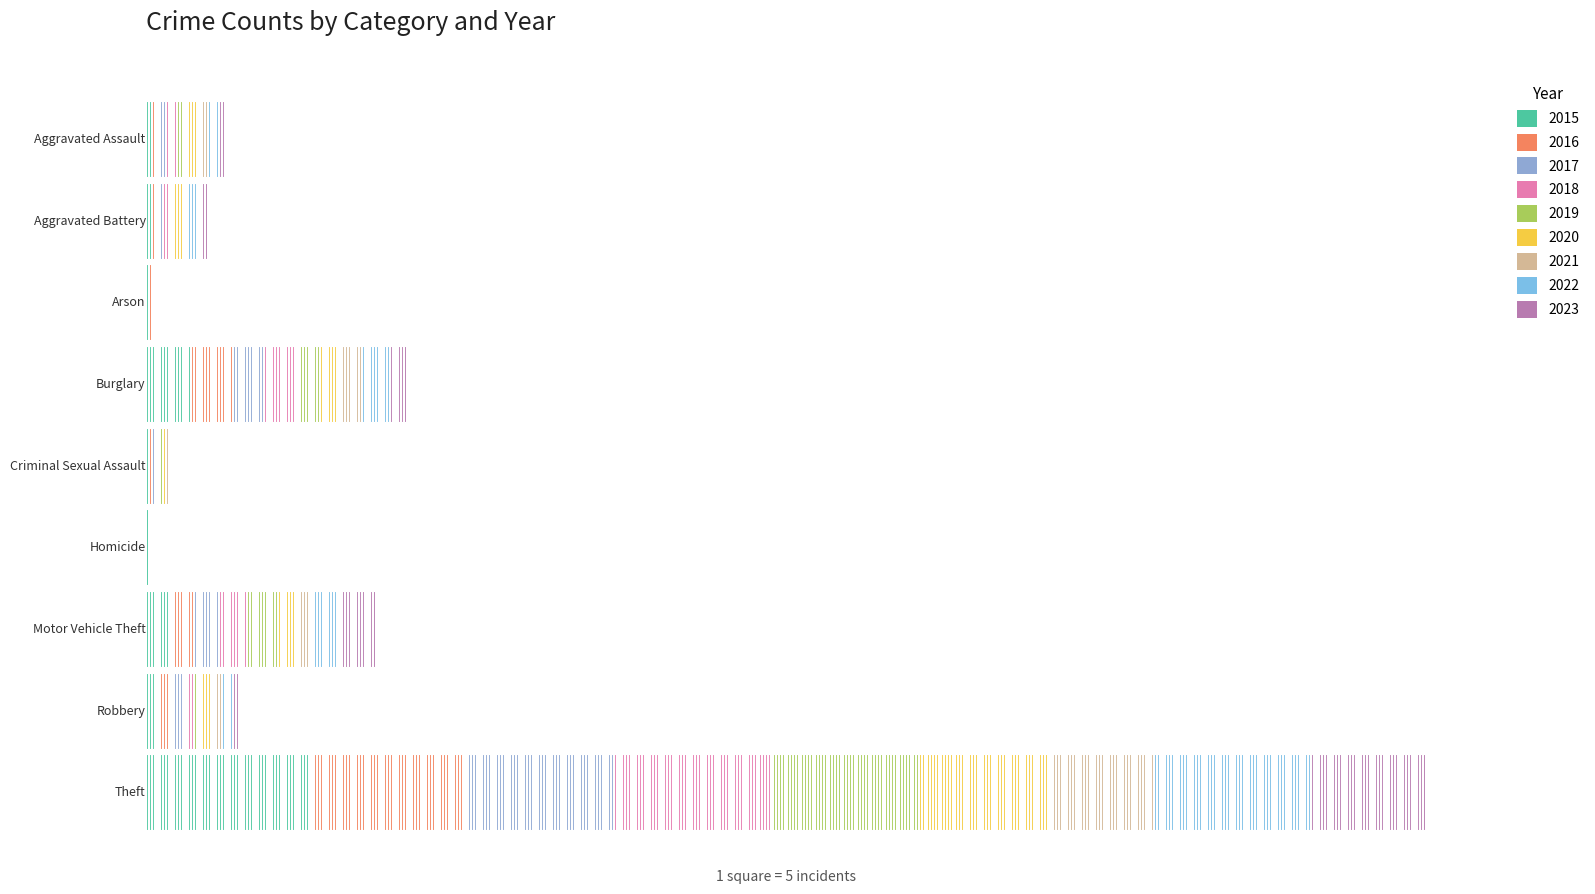

Reading left to right, what are all the values shown in this chart?

Aggravated Assault: 11	12	14	20	12	23	18	19	20
Aggravated Battery: 8	6	13	11	12	14	12	20	14
Arson: 1	0	1	0	1	0	6	0	1
Burglary: 80	73	56	62	39	40	33	50	34
Criminal Sexual Assault: 3	5	8	7	3	4	10	4	6
Homicide: 1	1	1	1	0	0	1	1	0
Motor Vehicle Theft: 40	45	47	50	54	37	30	44	63
Robbery: 24	24	18	17	14	14	19	18	27
Theft: 290	283	261	287	259	238	179	280	208